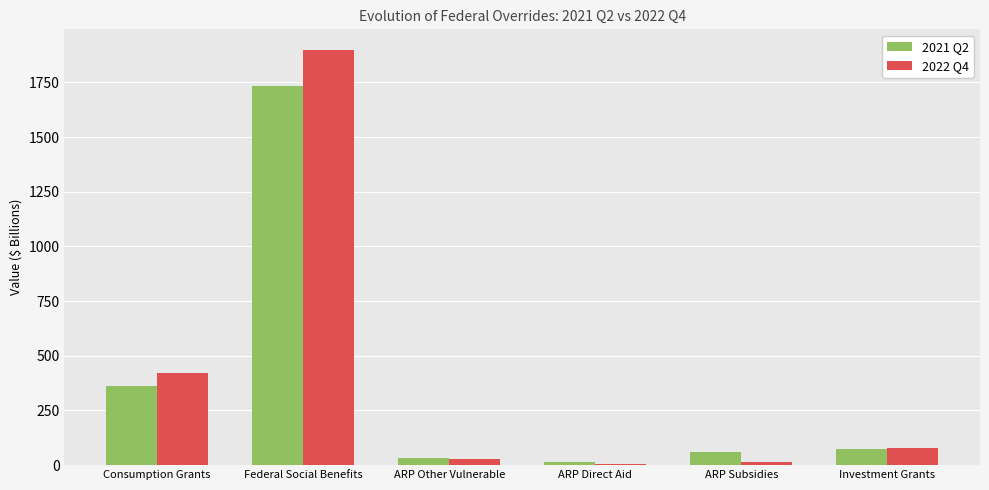

Between Federal Social Benefits and ARP Other Vulnerable, which series saw the biggest shift?

2022 Q4